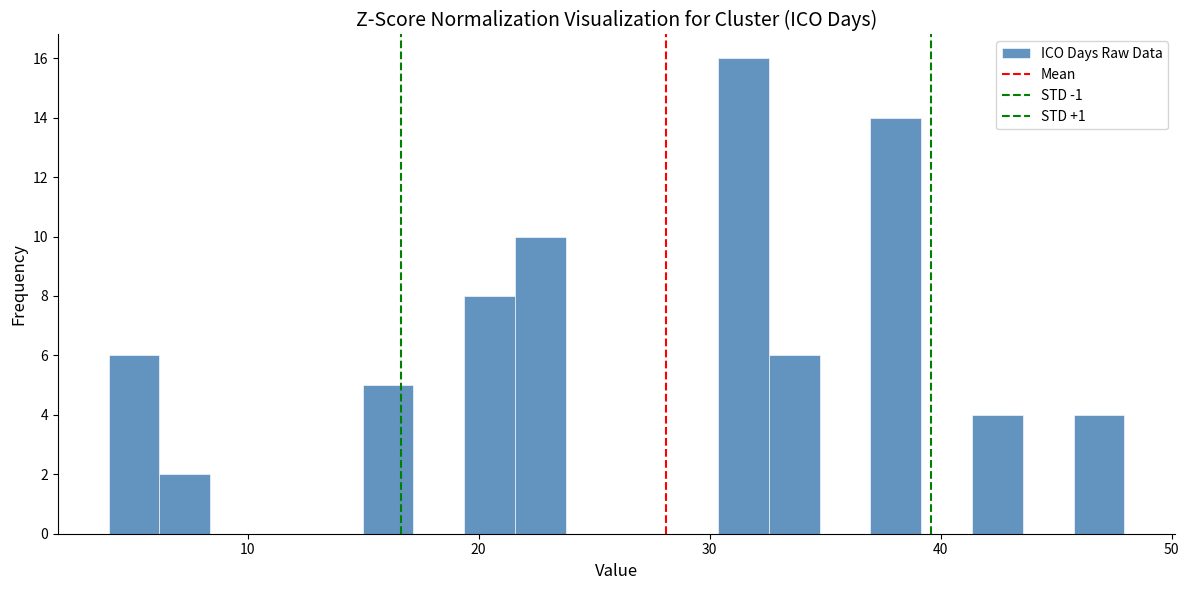

Read against the x-axis, roughly where is the centre of the tallest bar?

31